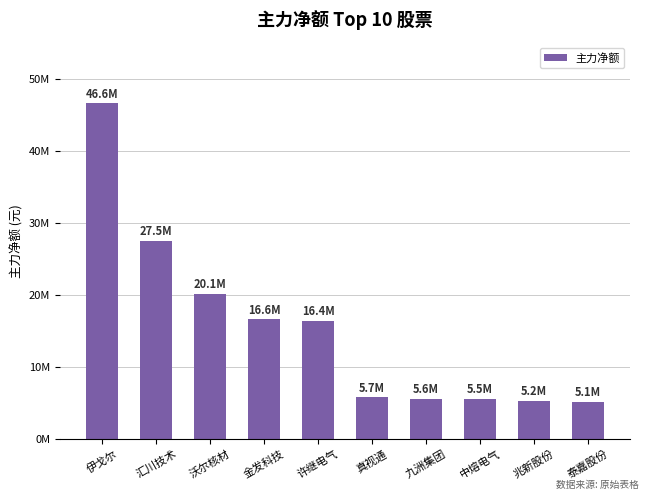

What is the value of the 6th bar from the left?

5741142